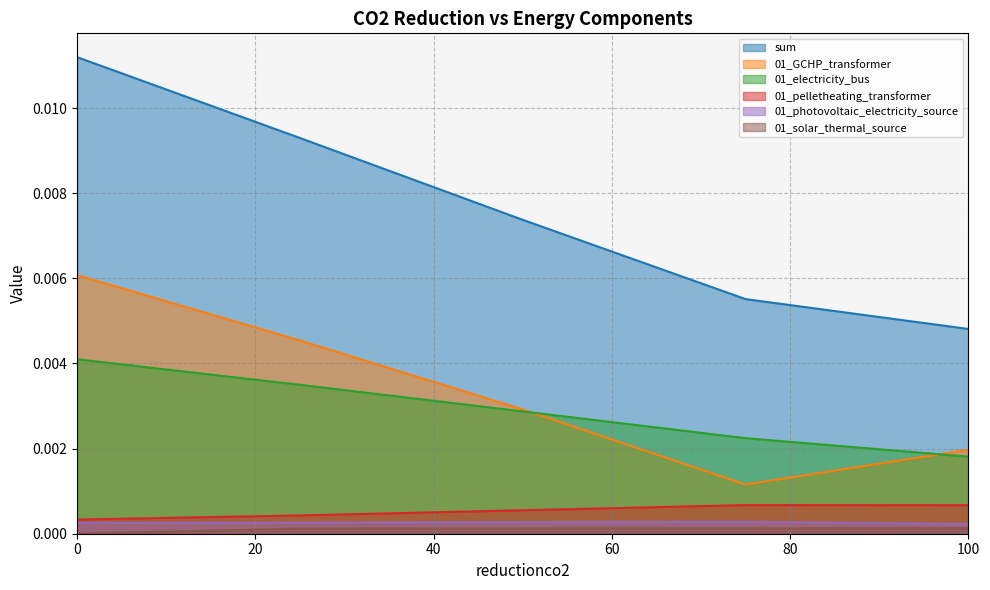

Which series has the largest total across all categories?

sum